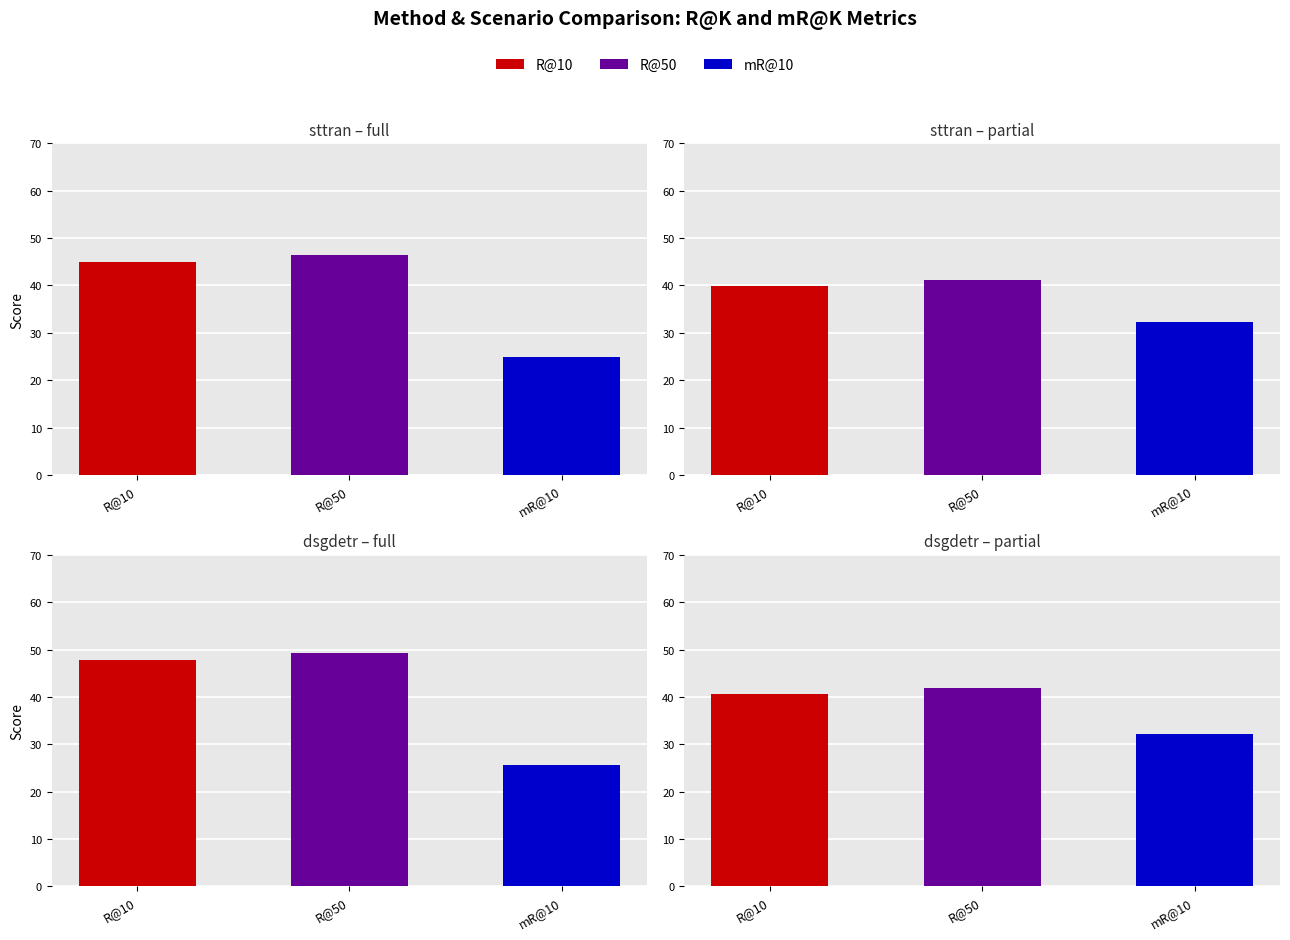

What is the greatest value displayed?

49.4